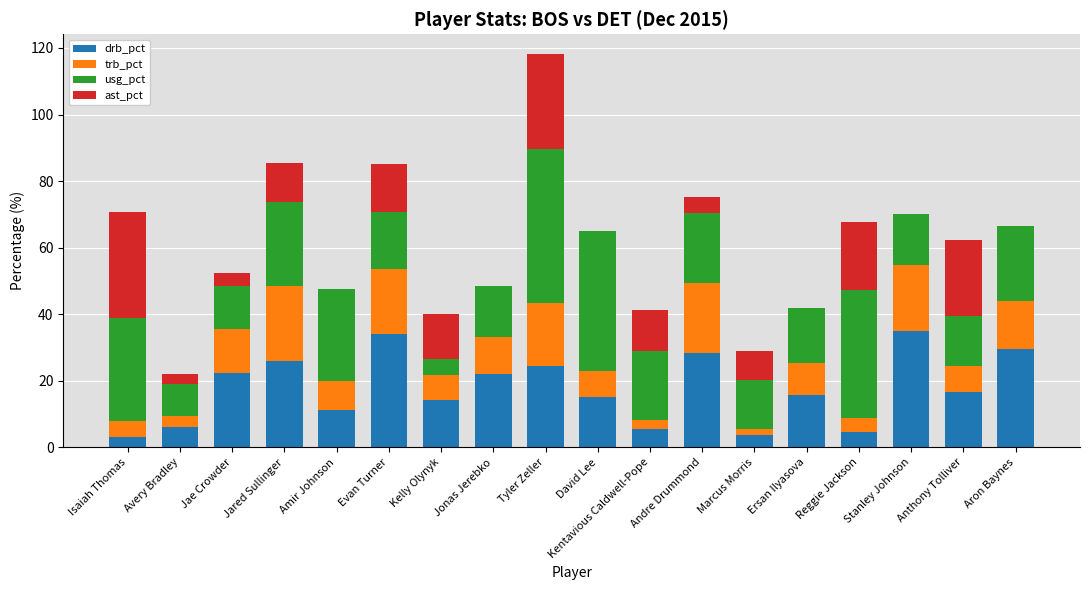

What is the sum of the drb_pct values at Avery Bradley and Reggie Jackson?

10.7